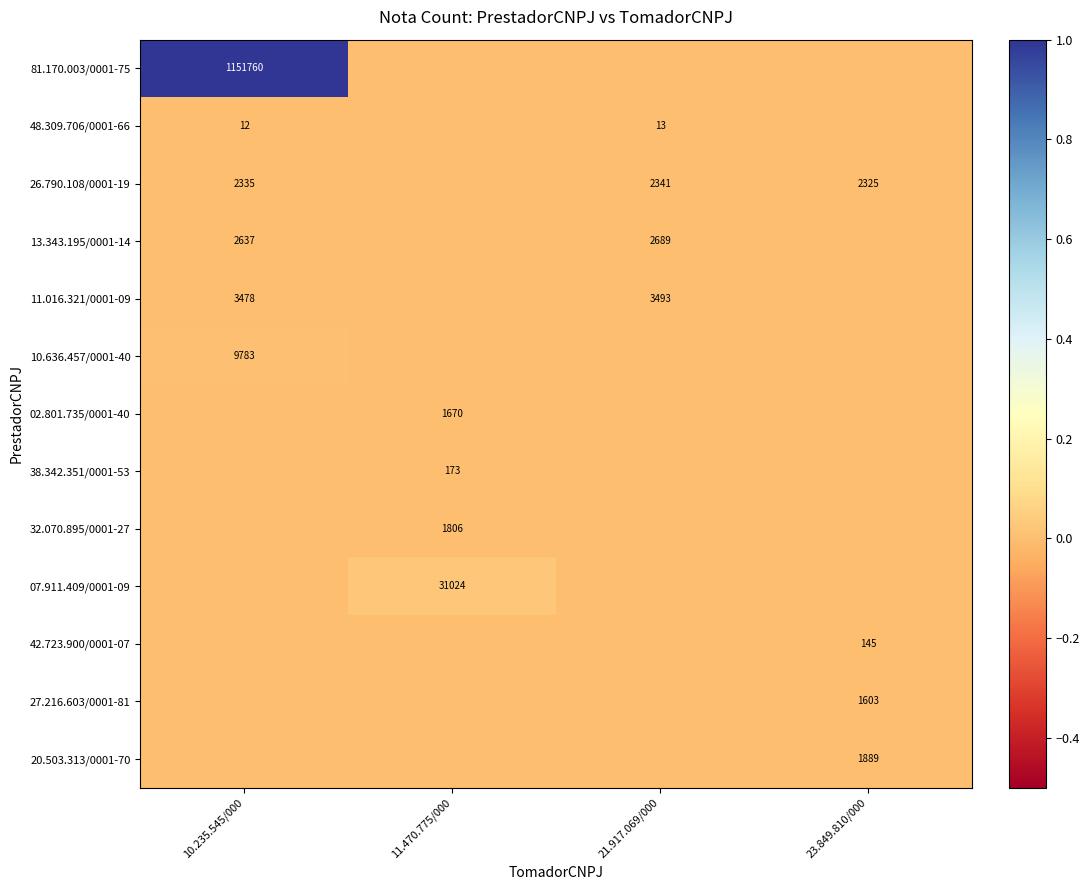

True or false: 26.790.108/0001-19 has a value of 2335 at 10.235.545/000.

True